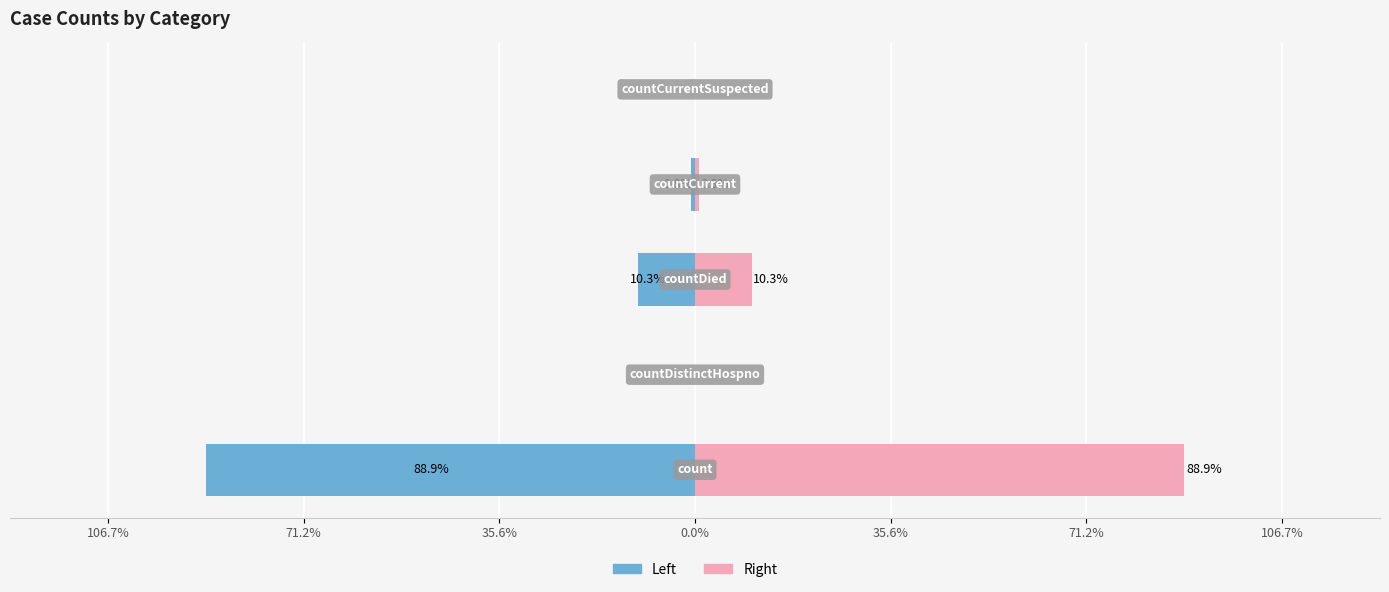

Rank the series by their maximum value, from highest to lowest.

Right, Left